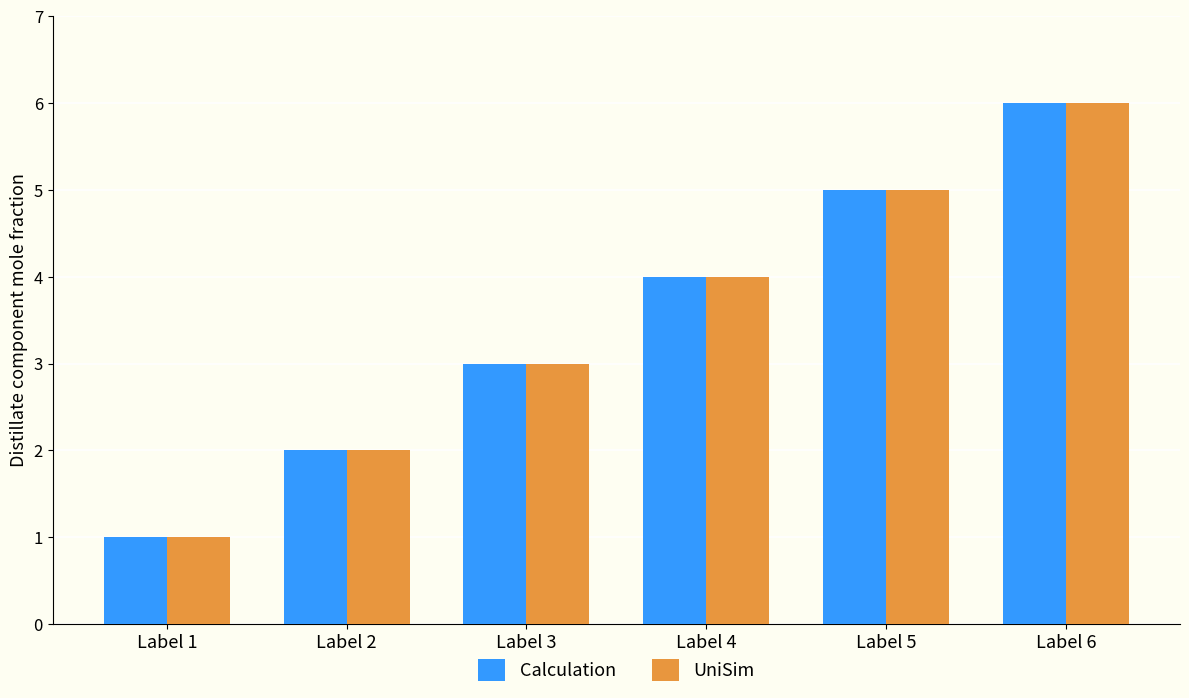

The UniSim series shows 6 at Label 4. True or false?

False